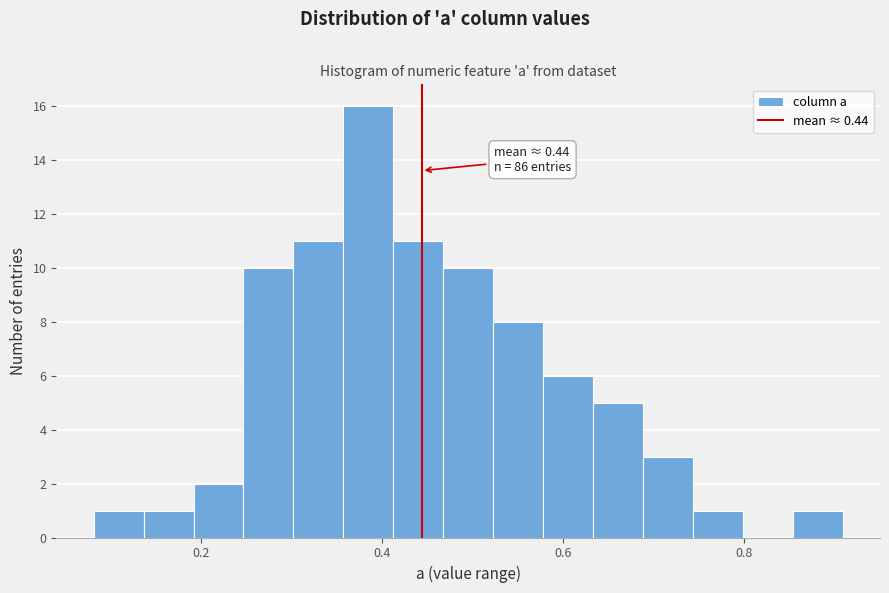

Around what value on the x-axis is the tallest bar? Give the approximate position of its centre, as read against the axis.

0.38